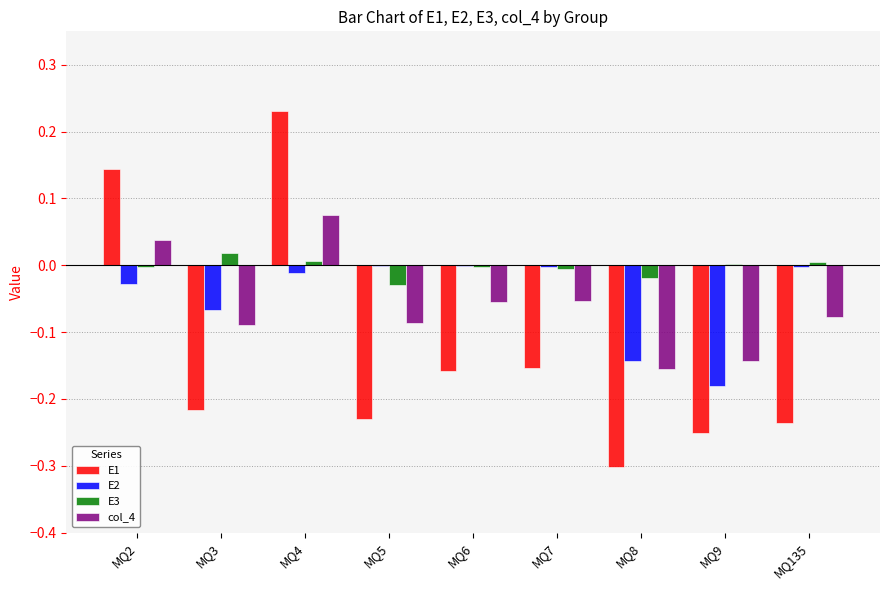

Which series has the largest total across all categories?

E3